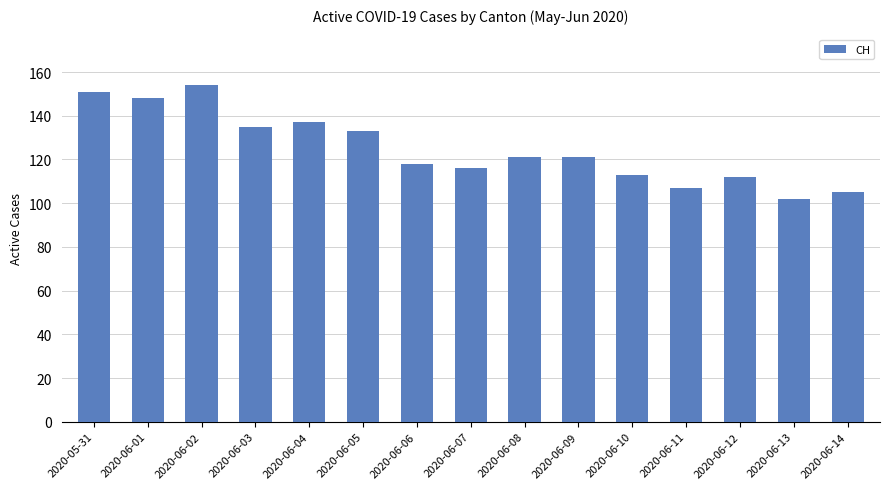

What is the value of the 6th bar from the left?

133